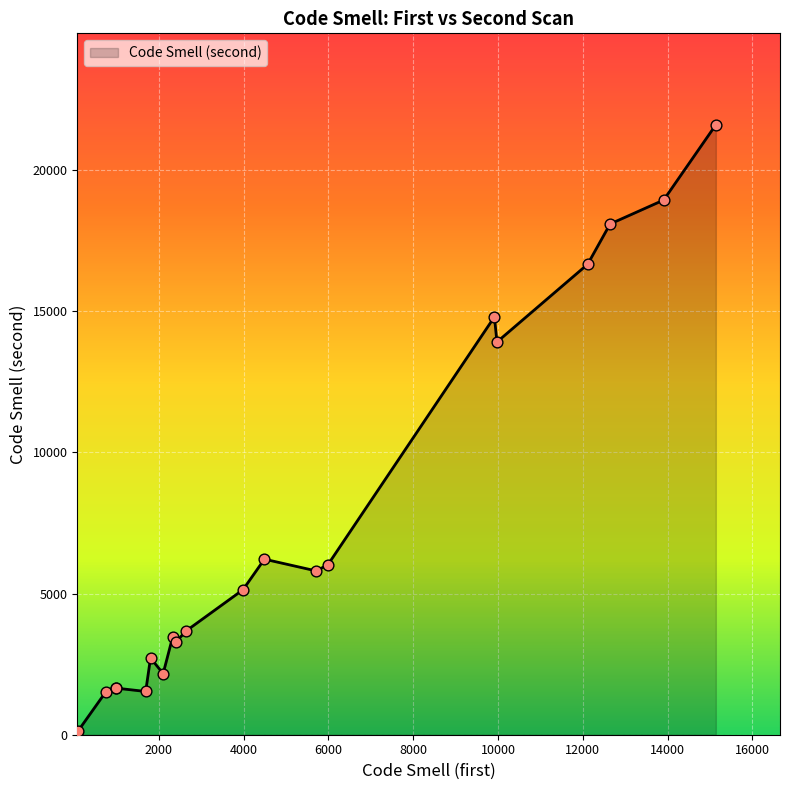

What is the difference between the maximum and minimum values?

21474